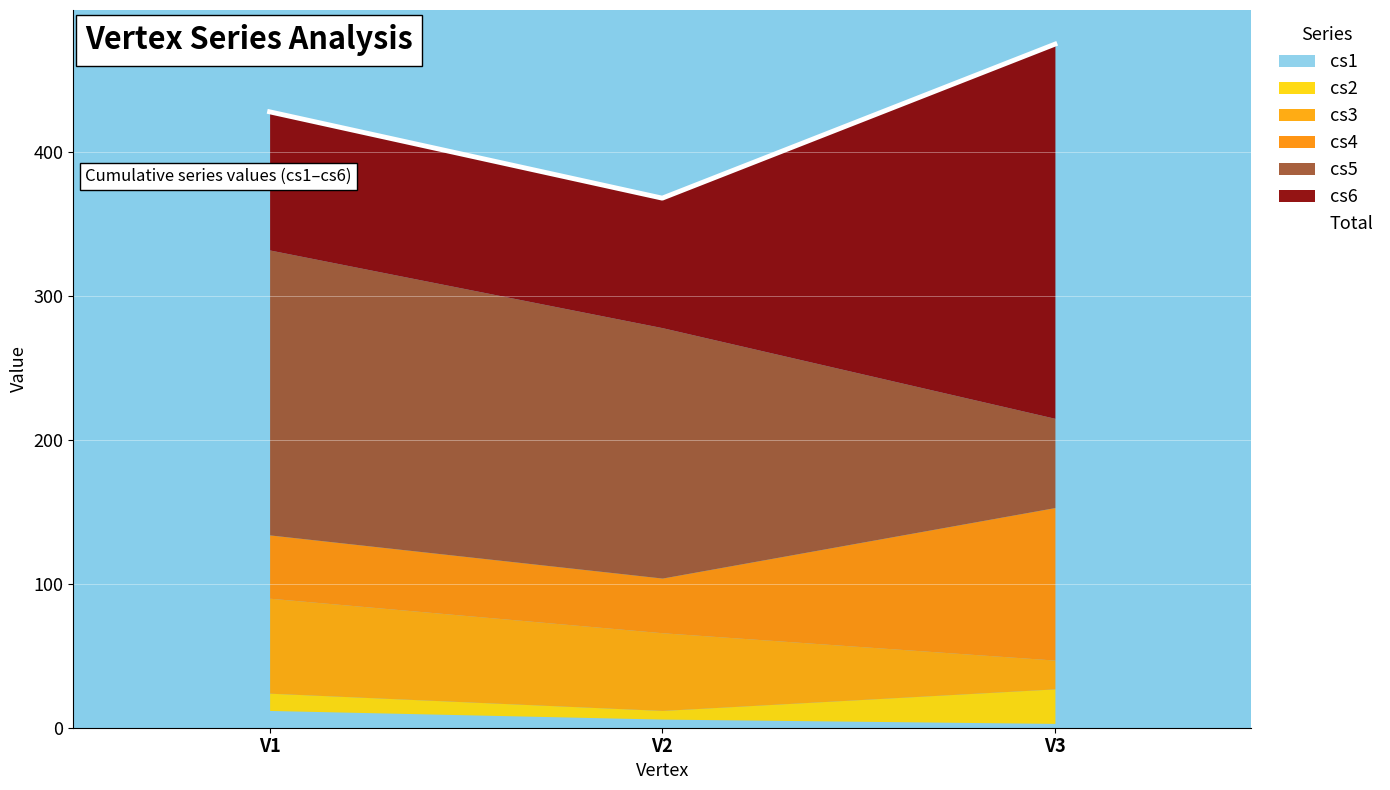

At which label does the data first exceed 428?

V3